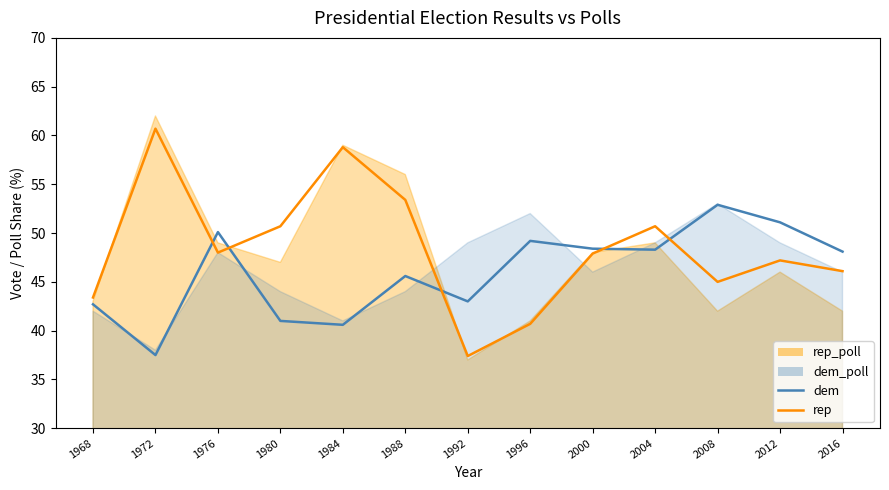

Which series has the largest total across all categories?

rep